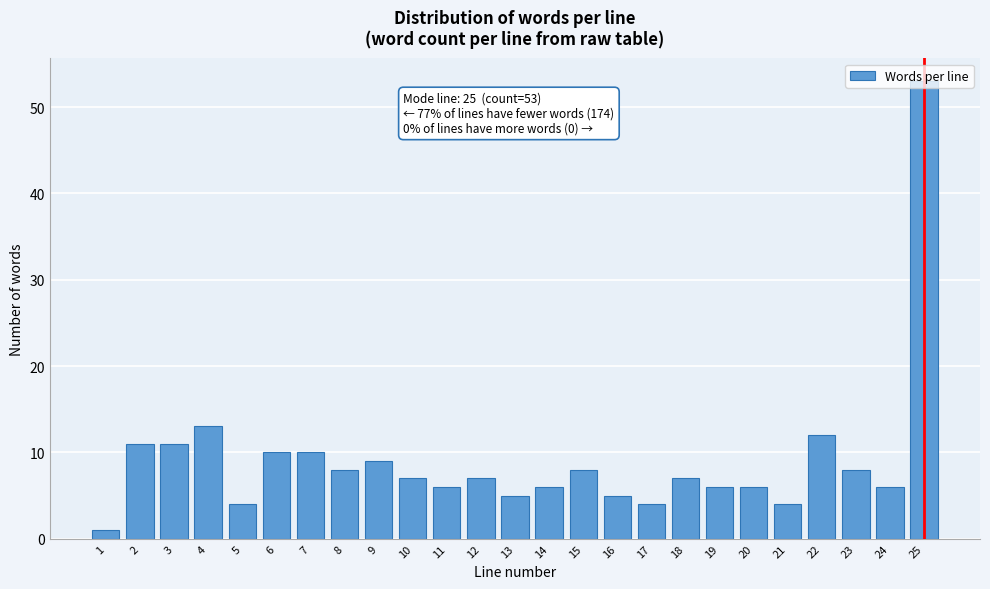

The chart shows a value of 12 at 15. True or false?

False